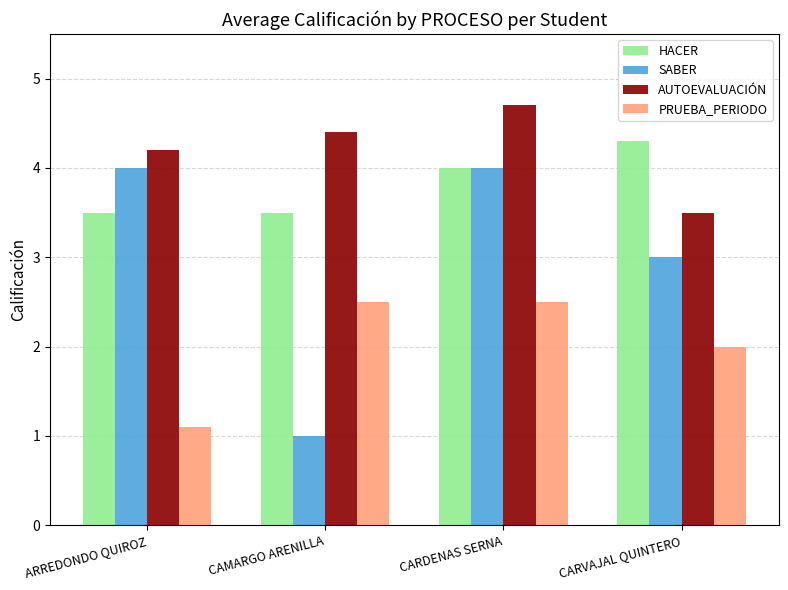

What position from the left is ARREDONDO QUIROZ?

1